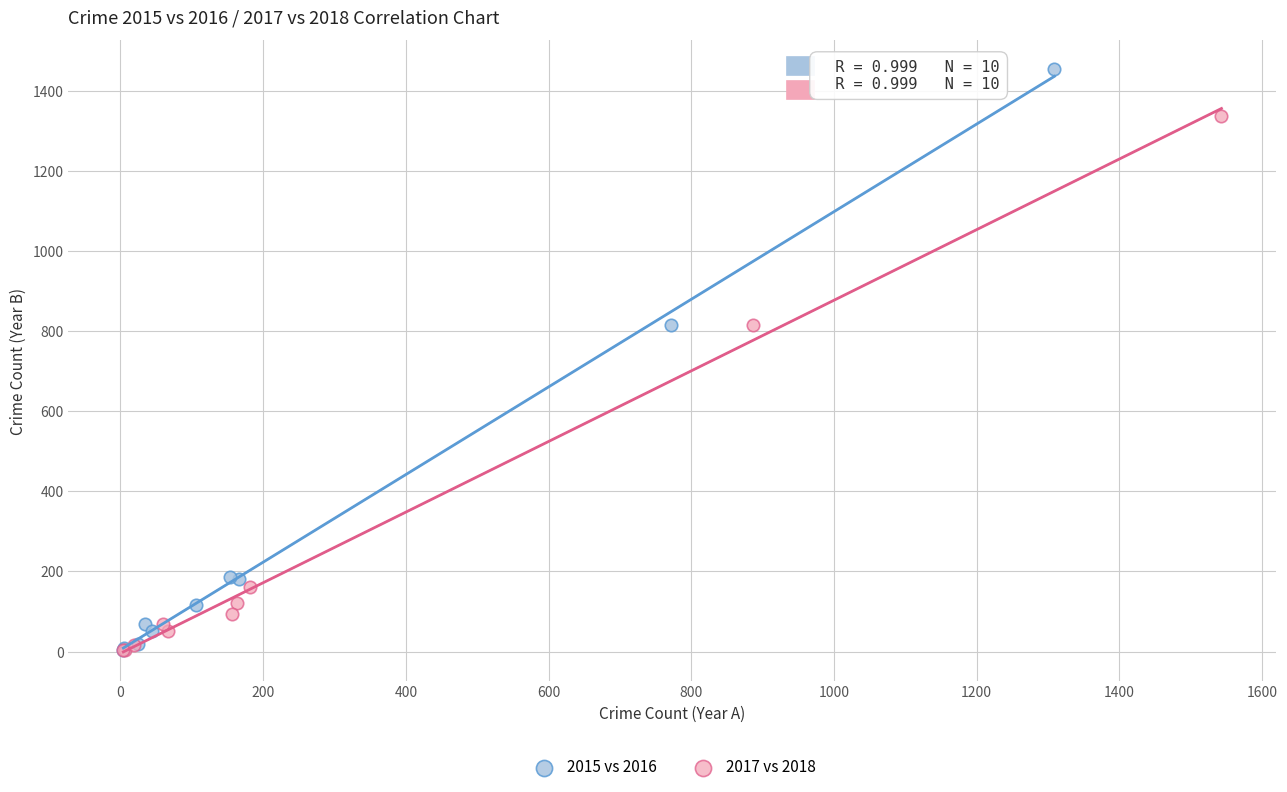

Which series reaches the maximum Y coordinate?

2015 vs 2016